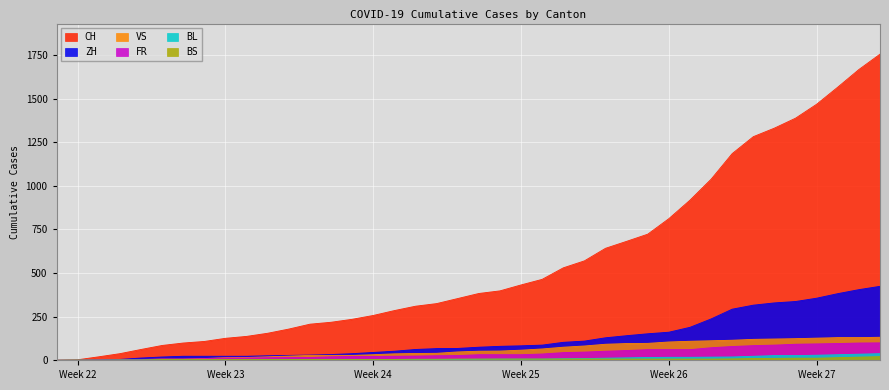

What is the greatest value displayed?

1755